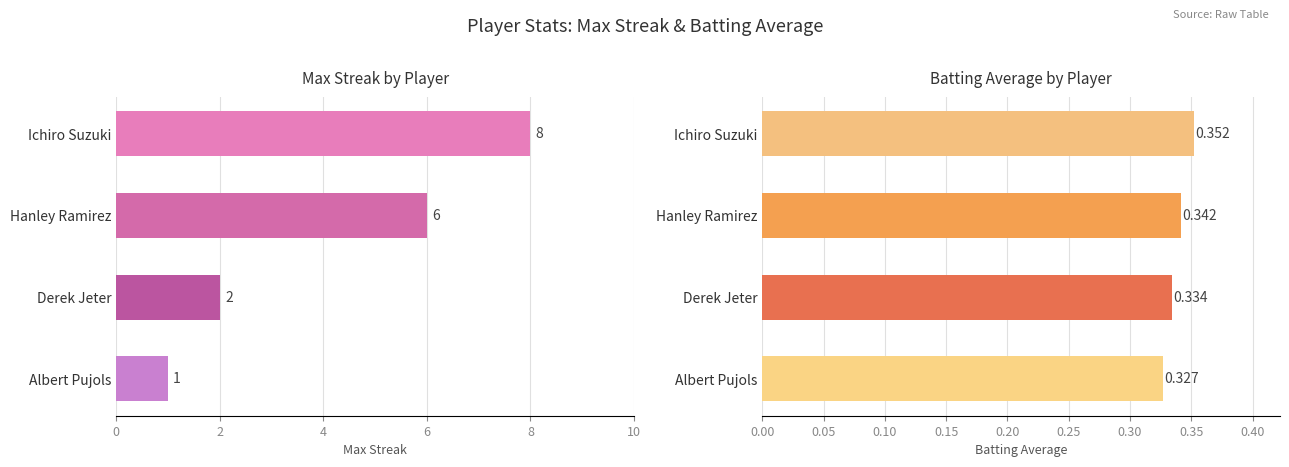

Which series has the largest total across all categories?

Max Streak